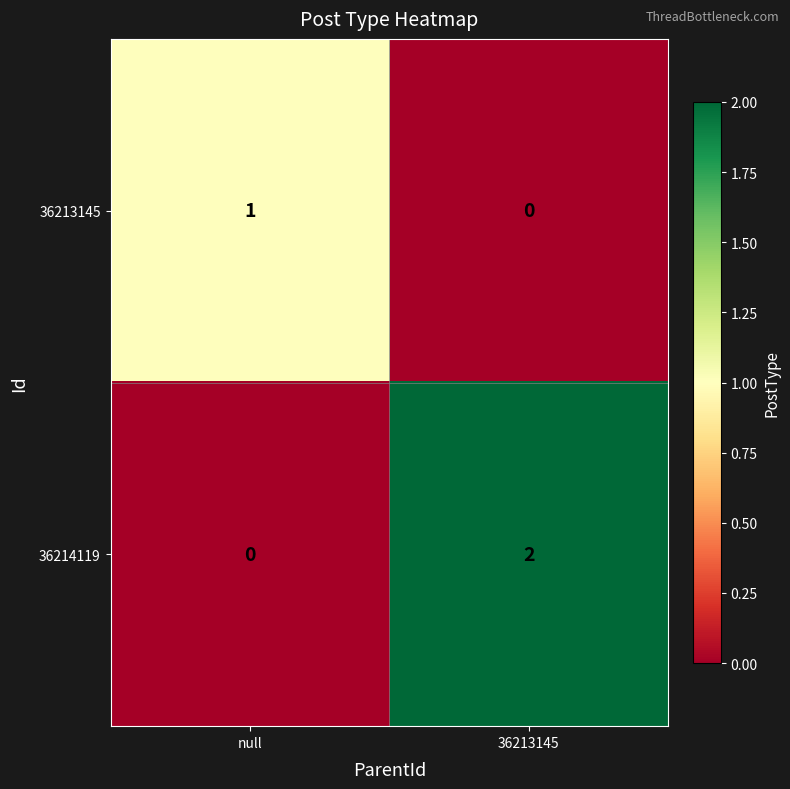

At which category is the sum across all series the highest?

36213145